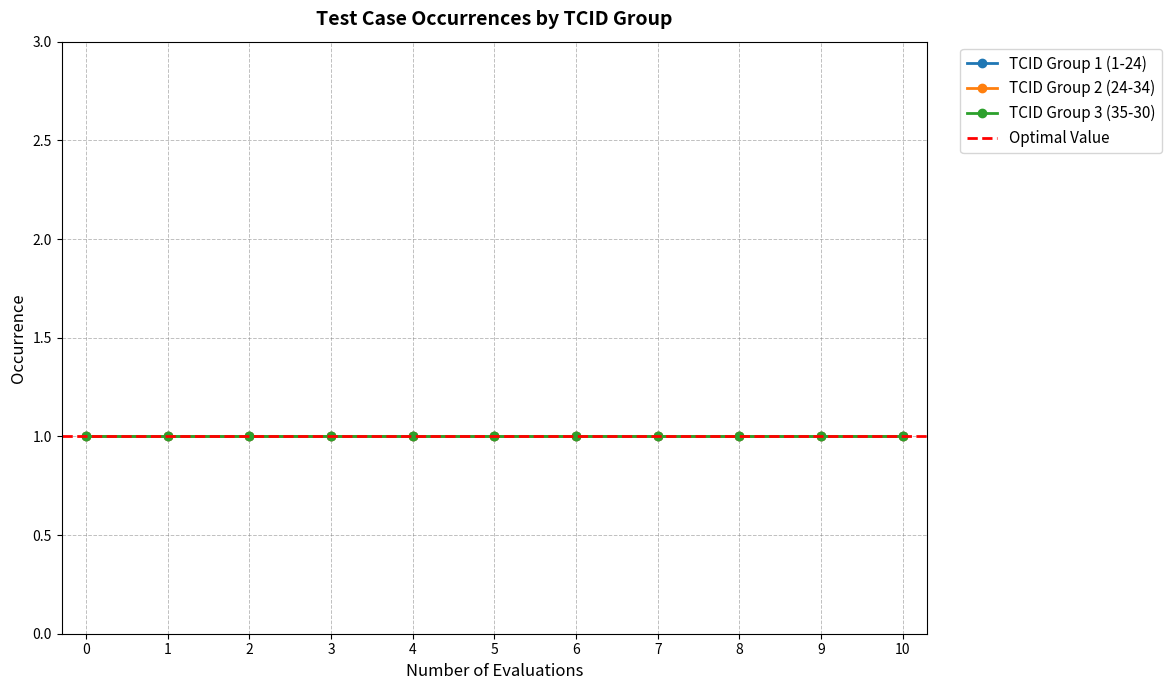

Is it true that TCID_1 equals 30 at 6?

False